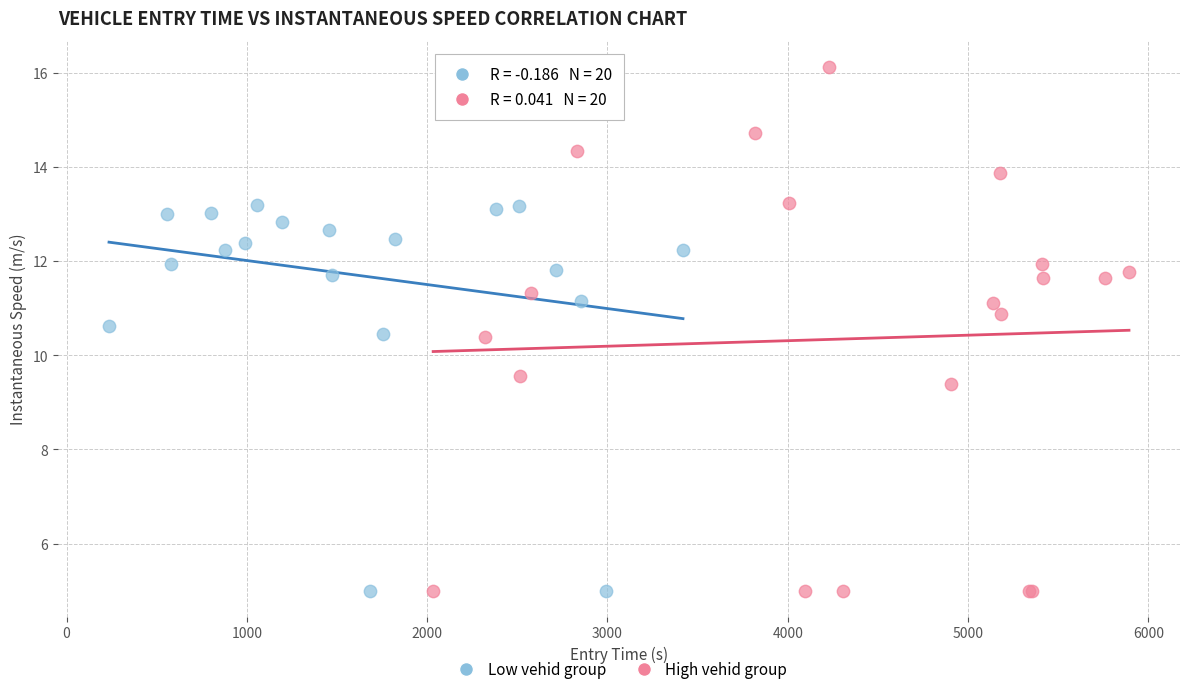

Which series reaches the maximum Y coordinate?

High vehid group